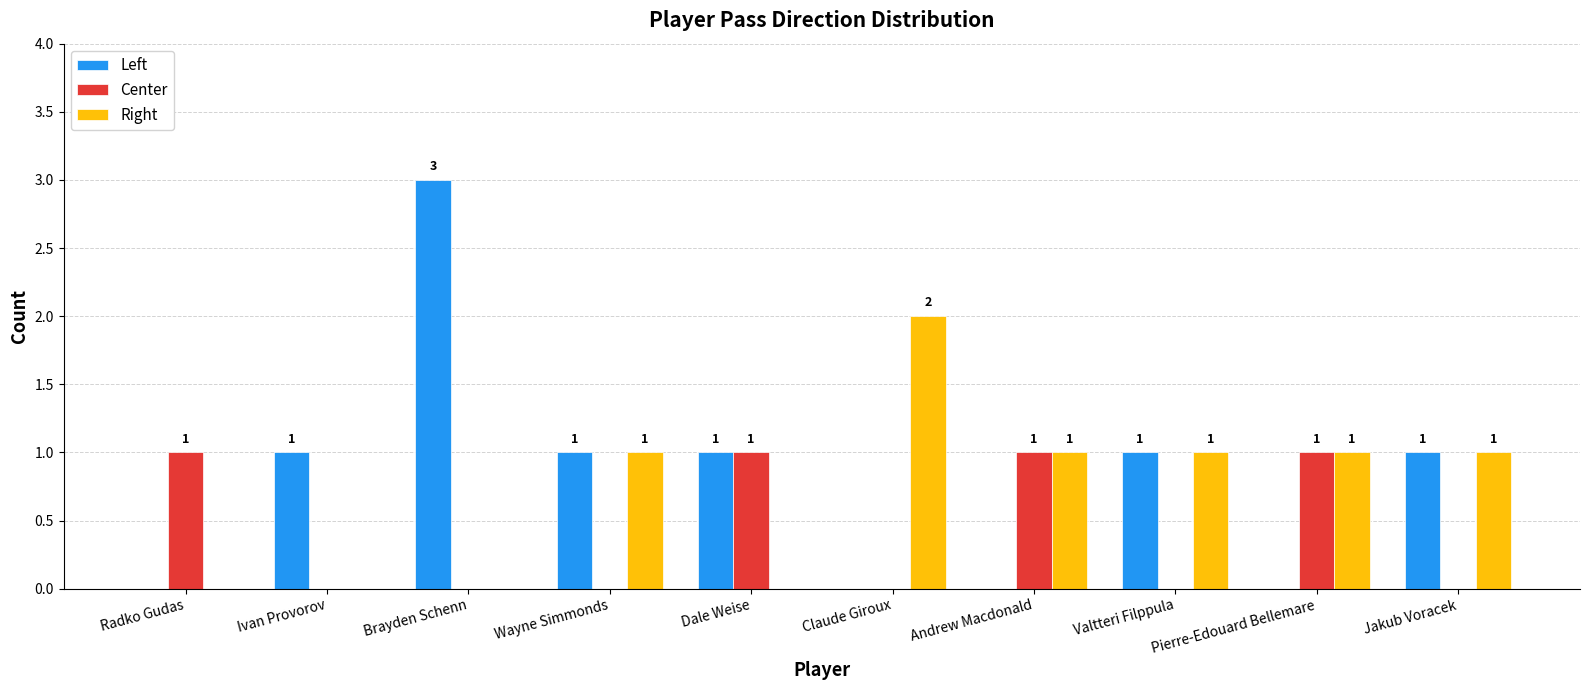

How many values in the Center series exceed 0?

4